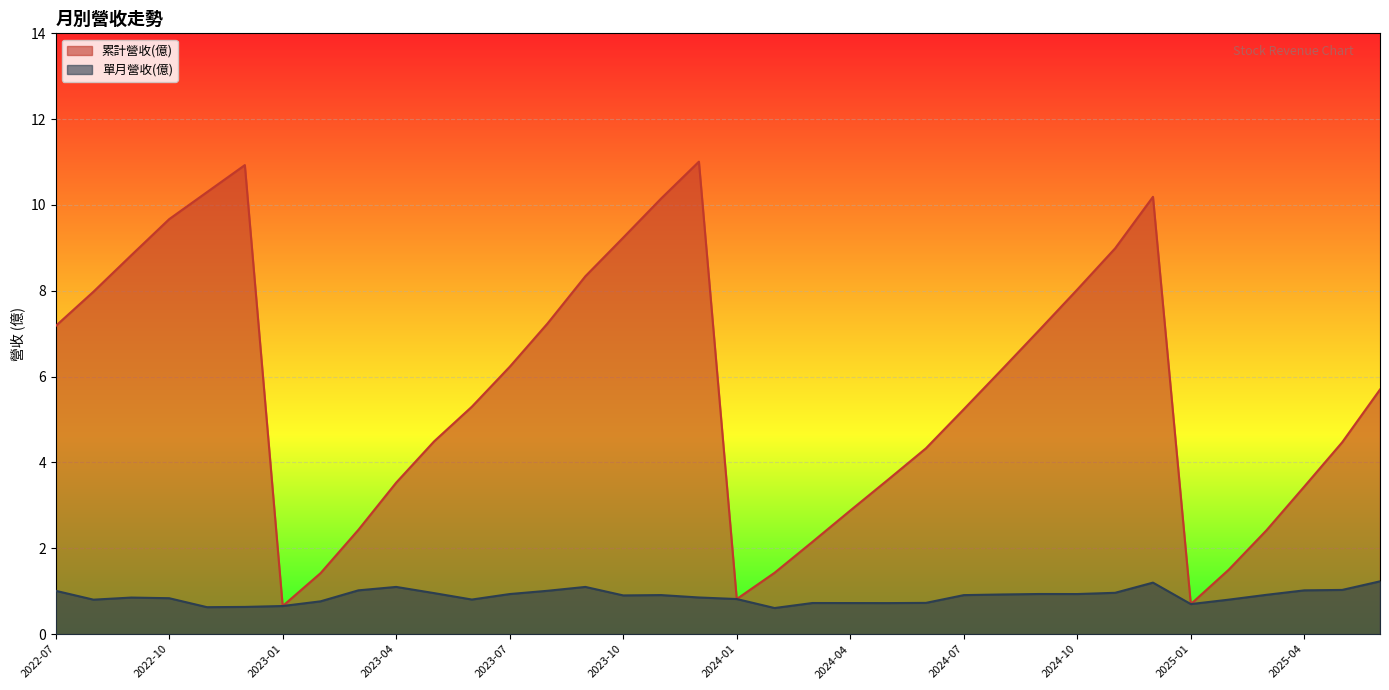

True or false: 單月營收(億) has more than 1 interior local peaks.

True